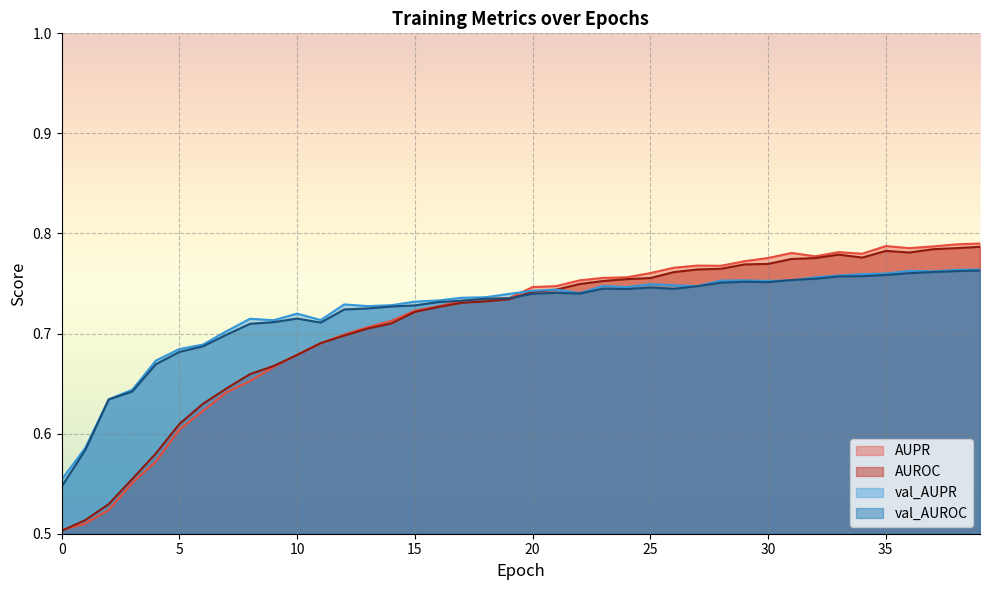

The value of AUPR at 0 is 0.8. True or false?

False